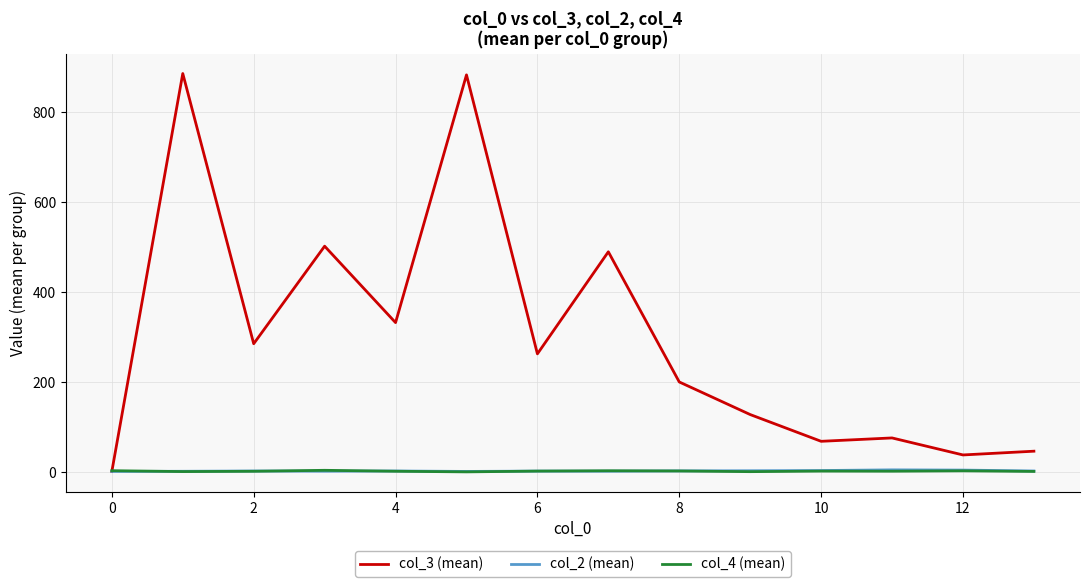

Count the number of categories in the chart.

14